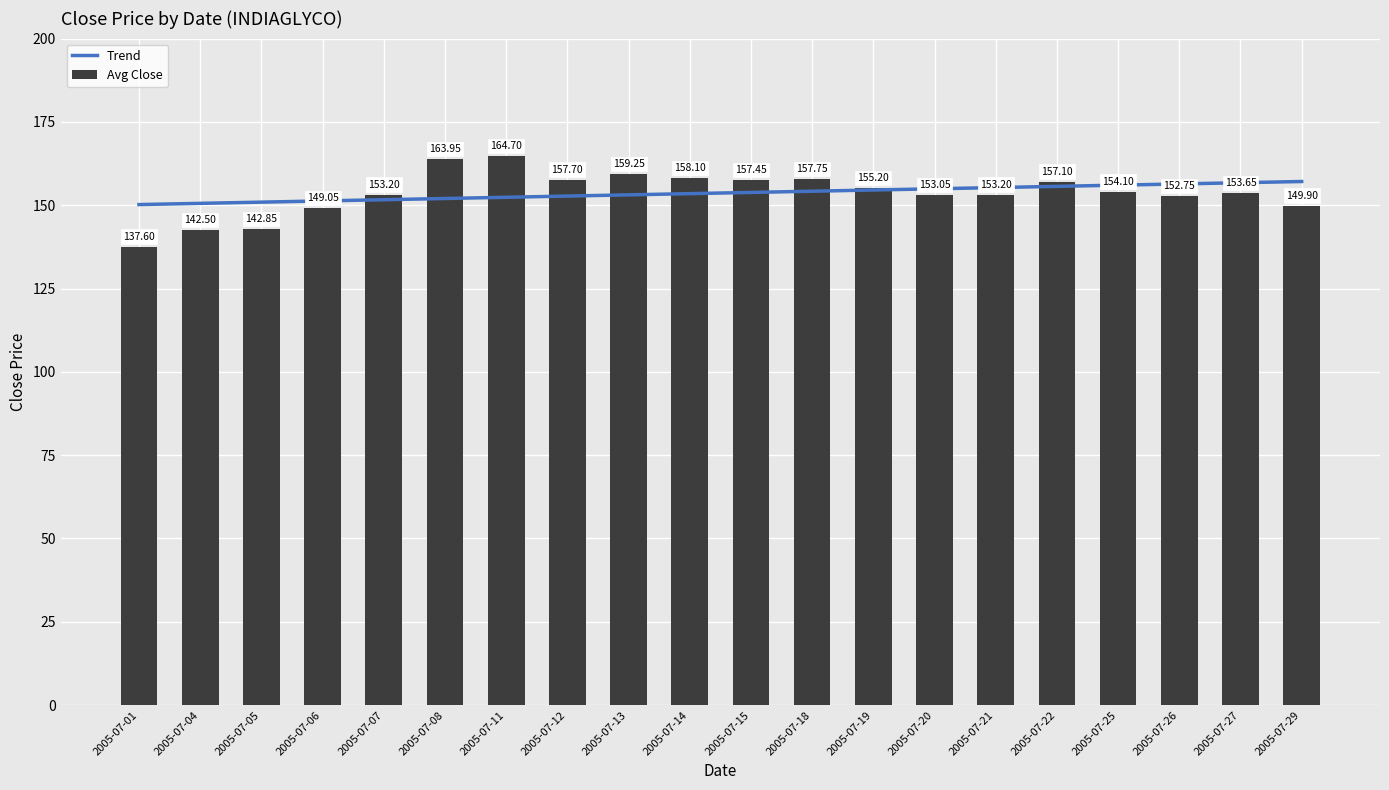

Rank the categories by value from highest to lowest.

2005-07-11, 2005-07-08, 2005-07-13, 2005-07-14, 2005-07-18, 2005-07-12, 2005-07-15, 2005-07-22, 2005-07-19, 2005-07-25, 2005-07-27, 2005-07-07, 2005-07-21, 2005-07-20, 2005-07-26, 2005-07-29, 2005-07-06, 2005-07-05, 2005-07-04, 2005-07-01